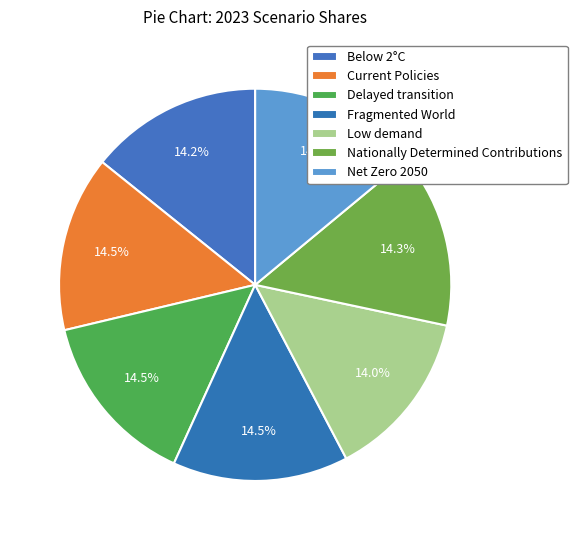

Is there any slice that represents more than half of the pie?

No